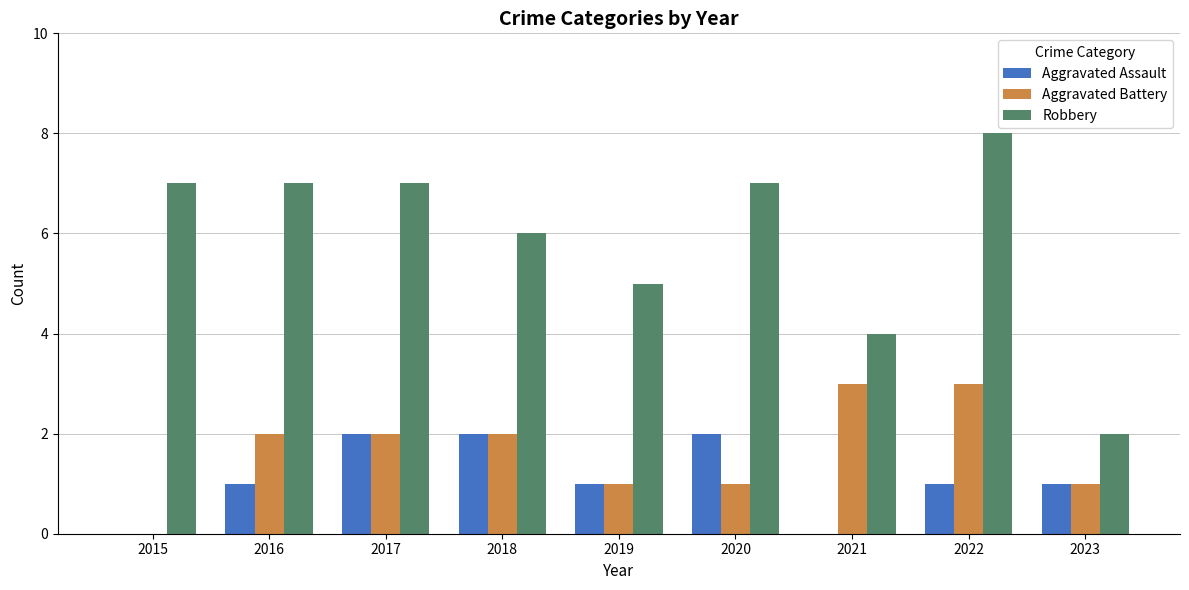

Reading left to right, list all the values displayed in this chart.

Aggravated Assault: 2015=0	2016=1	2017=2	2018=2	2019=1	2020=2	2021=0	2022=1	2023=1
Aggravated Battery: 2015=0	2016=2	2017=2	2018=2	2019=1	2020=1	2021=3	2022=3	2023=1
Robbery: 2015=7	2016=7	2017=7	2018=6	2019=5	2020=7	2021=4	2022=8	2023=2